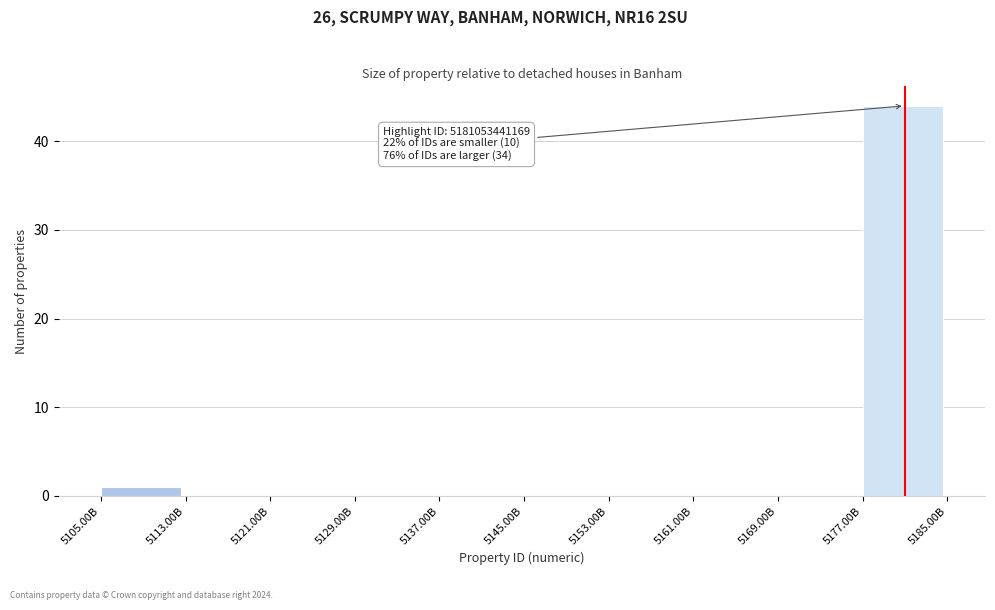

Reading left to right, what are all the values shown in this chart?

5105.00B=1	5113.00B=0	5121.00B=0	5129.00B=0	5137.00B=0	5145.00B=0	5153.00B=0	5161.00B=0	5169.00B=0	5177.00B=44